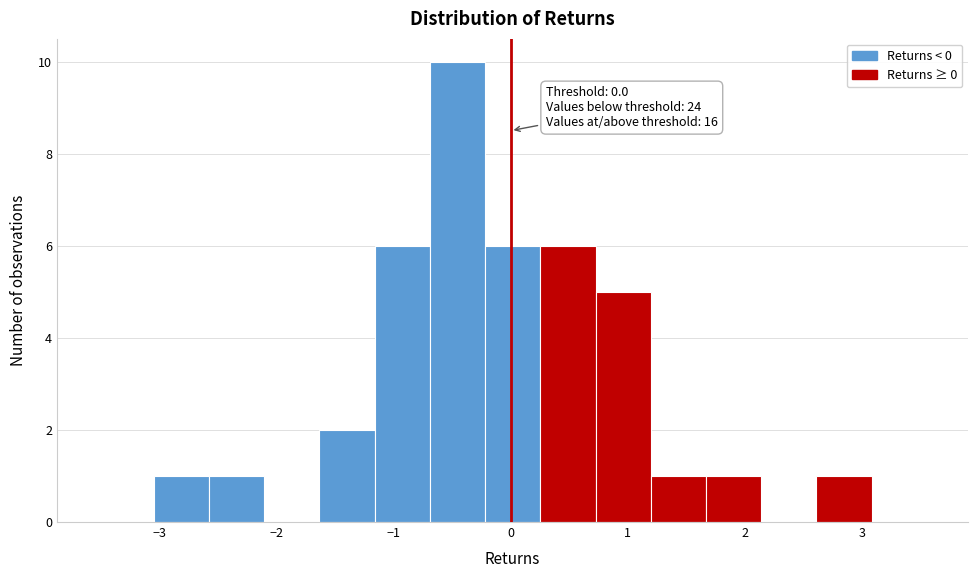

Which range on the x-axis has the tallest bar?

-0.7 to -0.2